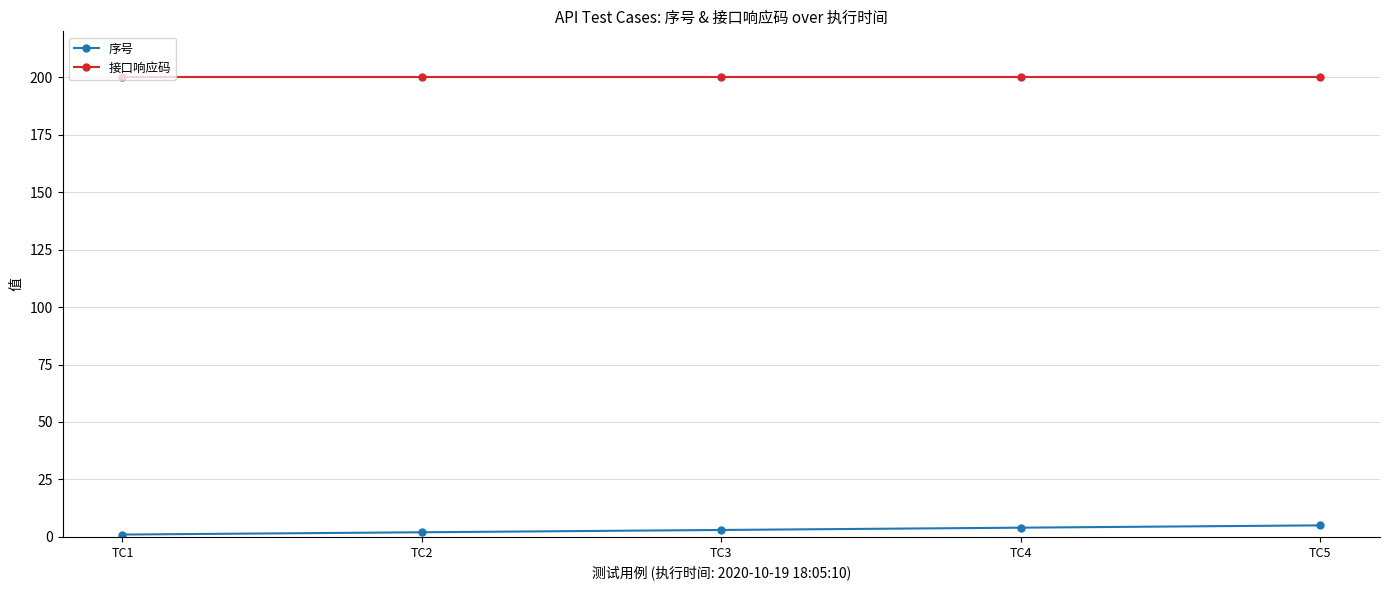

What is the maximum value shown in the chart?

200